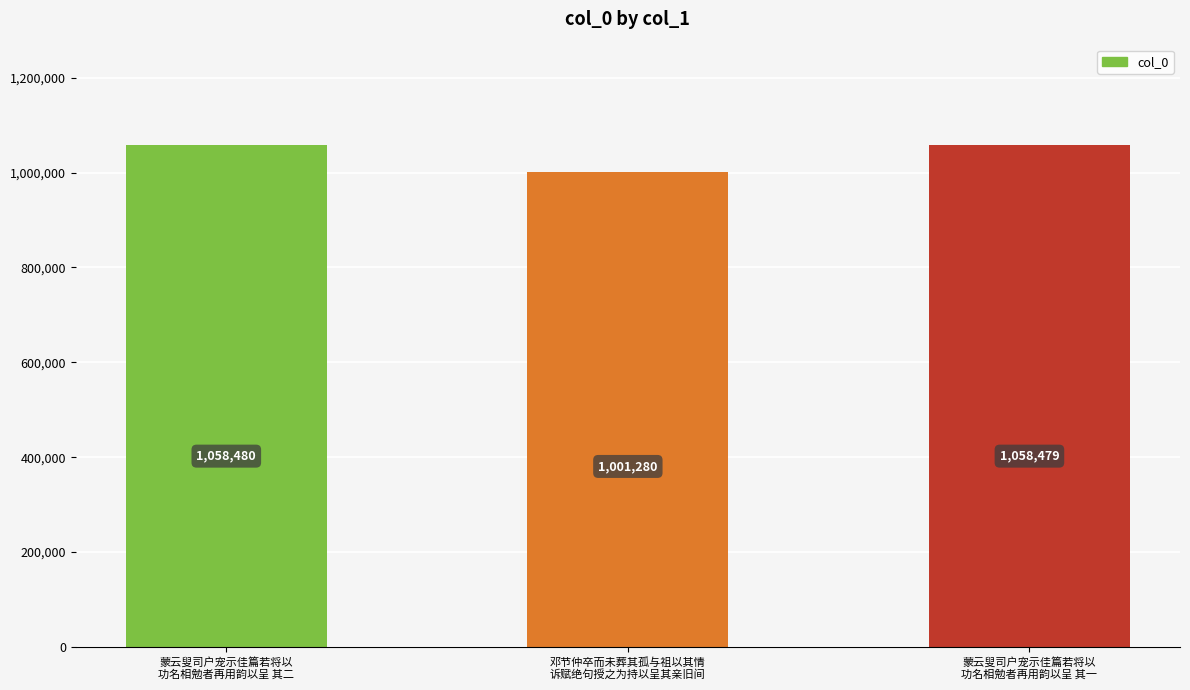

At which category does the chart reach its minimum across all series?

邓节仲卒而未葬其孤与祖以其情
诉赋绝句授之为持以呈其亲旧间